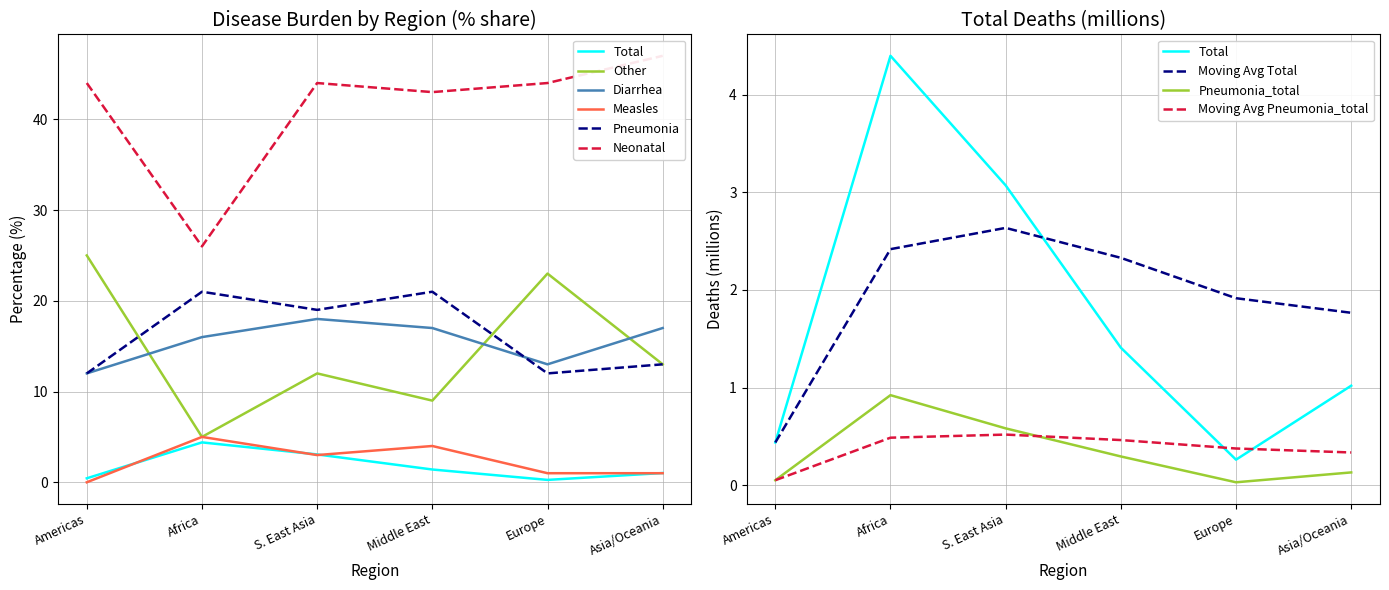

What is the difference between the maximum and minimum values in the Diarrhea series?

6.0